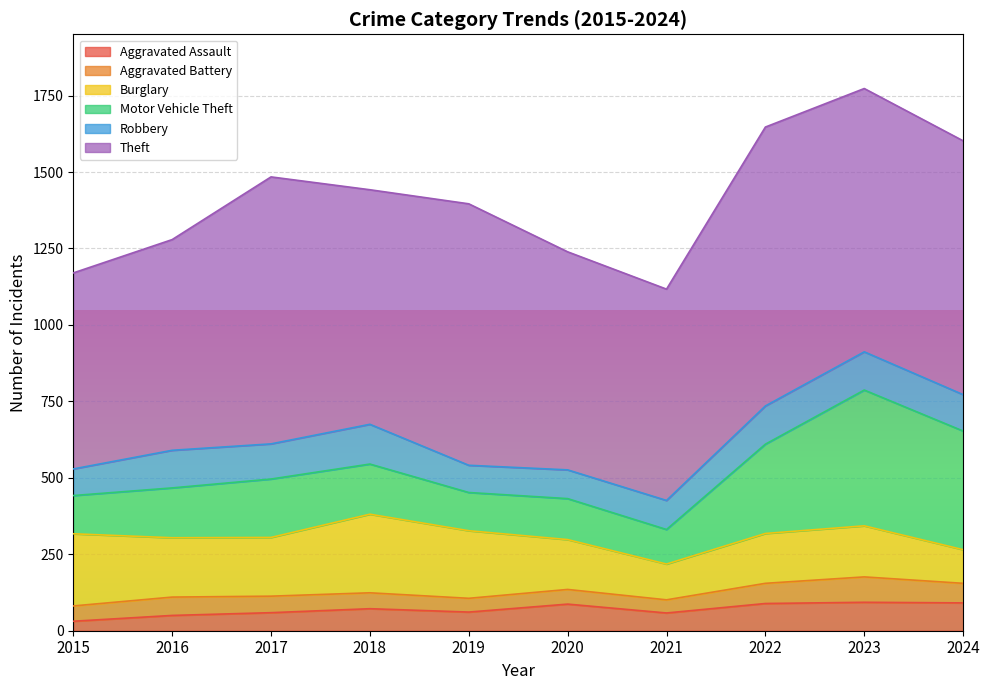

At 2019, list the series in order from smallest to largest.

Aggravated Battery, Aggravated Assault, Robbery, Motor Vehicle Theft, Burglary, Theft